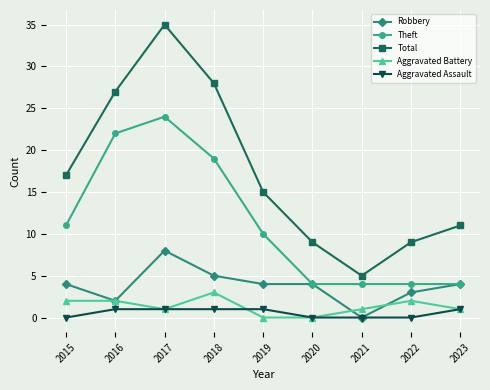

How many values in the Theft series are below 10?

4